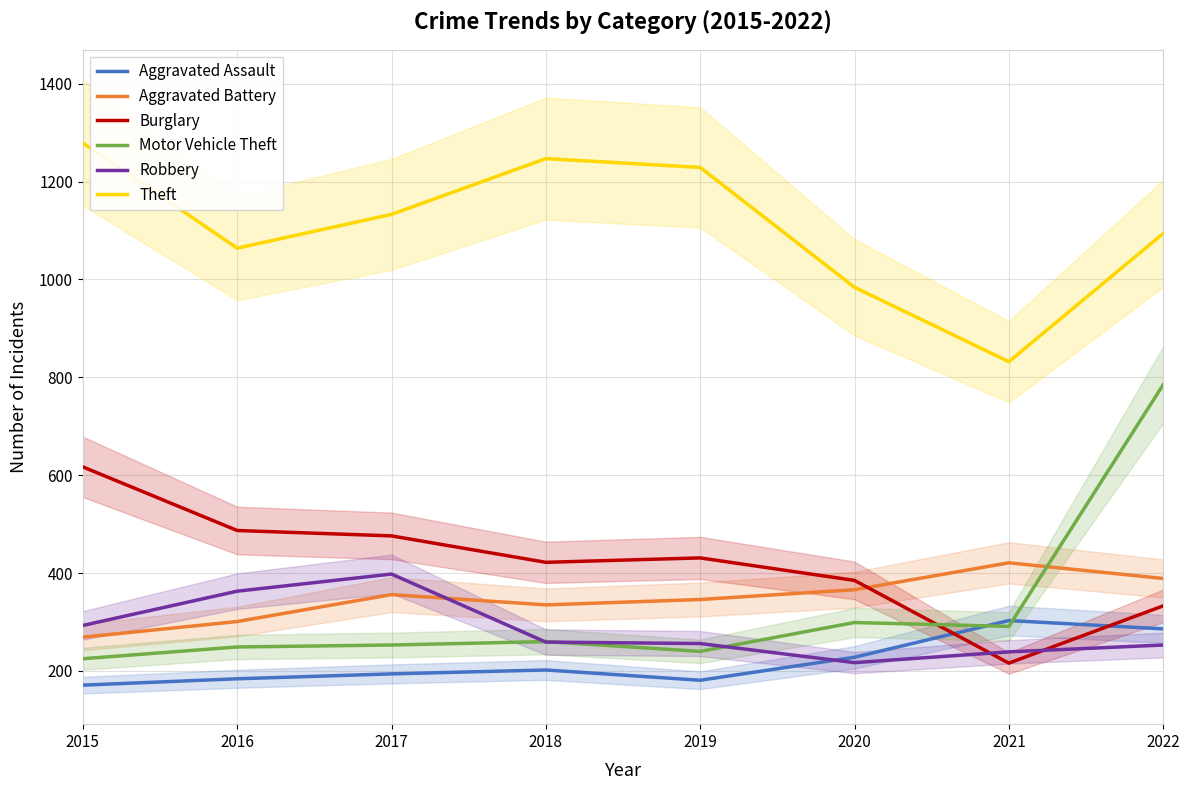

Rank the categories by Aggravated Battery value from highest to lowest.

2021, 2022, 2020, 2017, 2019, 2018, 2016, 2015